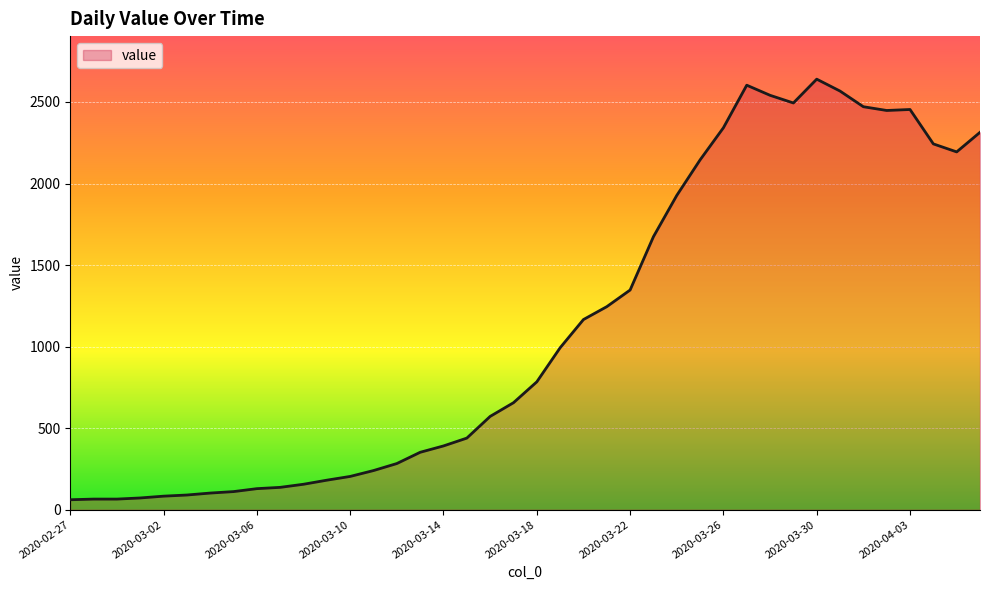

What is the difference between the maximum and minimum values?

2579